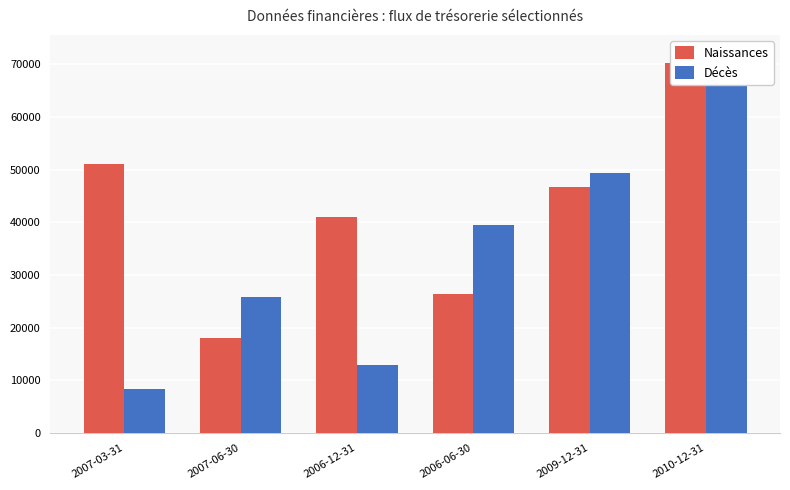

At which category is the sum across all series the highest?

2010-12-31